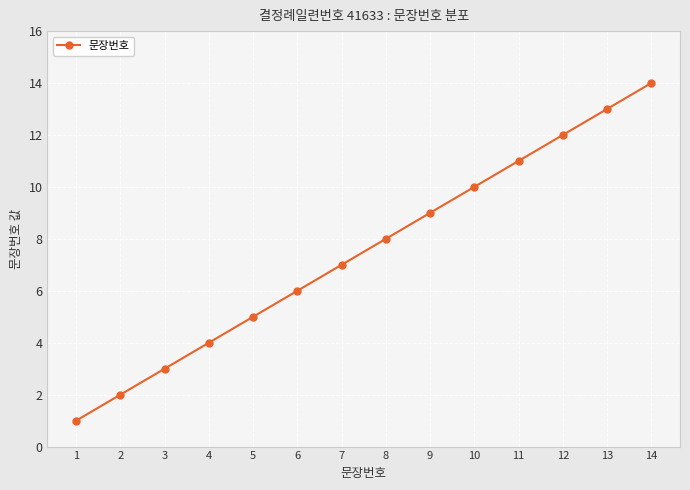

Which category has the highest value across all series?

14